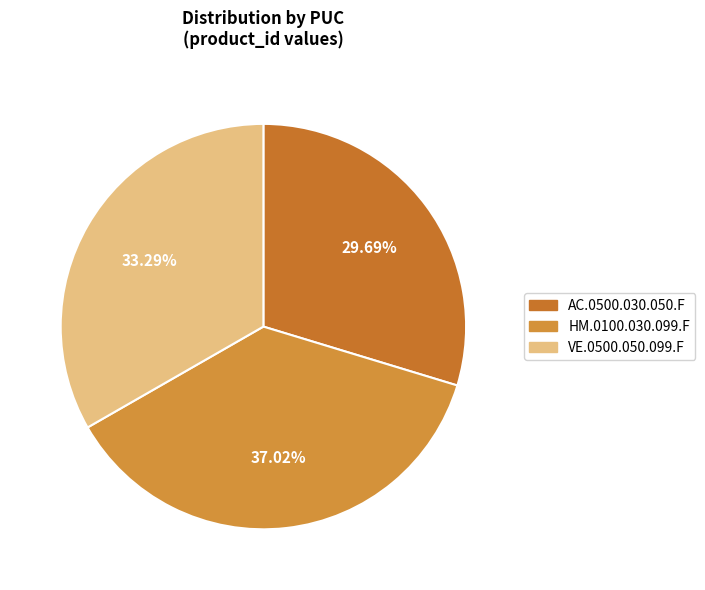

Rank the categories by value from lowest to highest.

AC.0500.030.050.F, VE.0500.050.099.F, HM.0100.030.099.F